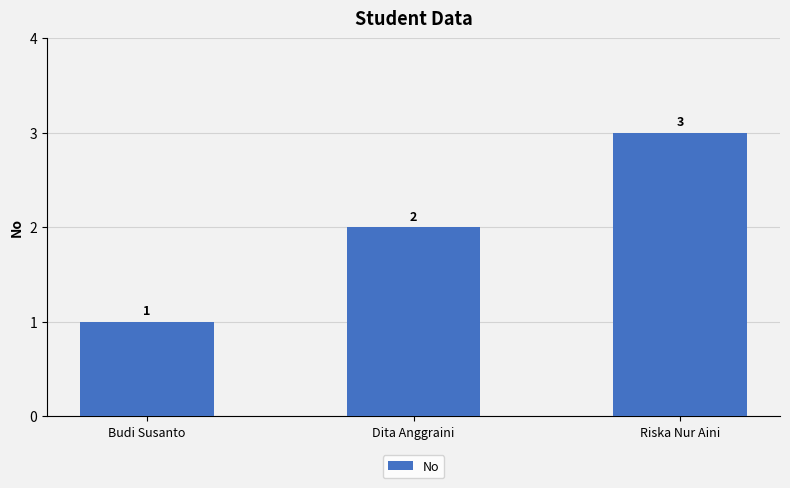

How many distinct data groups are displayed?

1